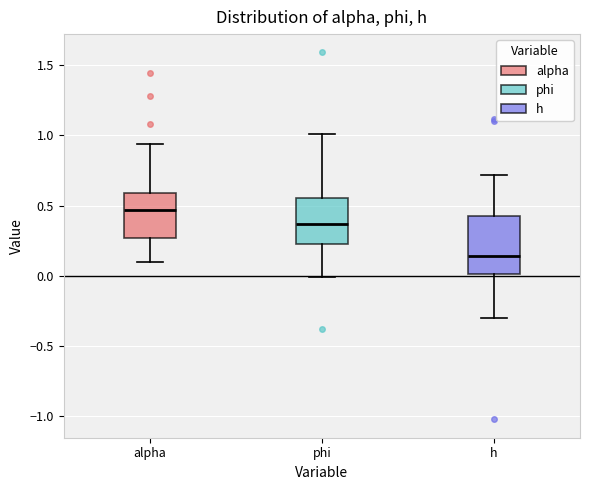

Reading left to right, transcribe this box plot: for each box, give where its median line is, the range the box spans, and where its two whiskers end, as read against the y-axis. The values are not printed on the chart, so give them approximately, as read against the axis.

alpha: median 0.45, box 0.25 to 0.60, whiskers 0.10 to 0.95
phi: median 0.35, box 0.25 to 0.55, whiskers 0.00 to 1.00
h: median 0.15, box 0.00 to 0.40, whiskers -0.30 to 0.70